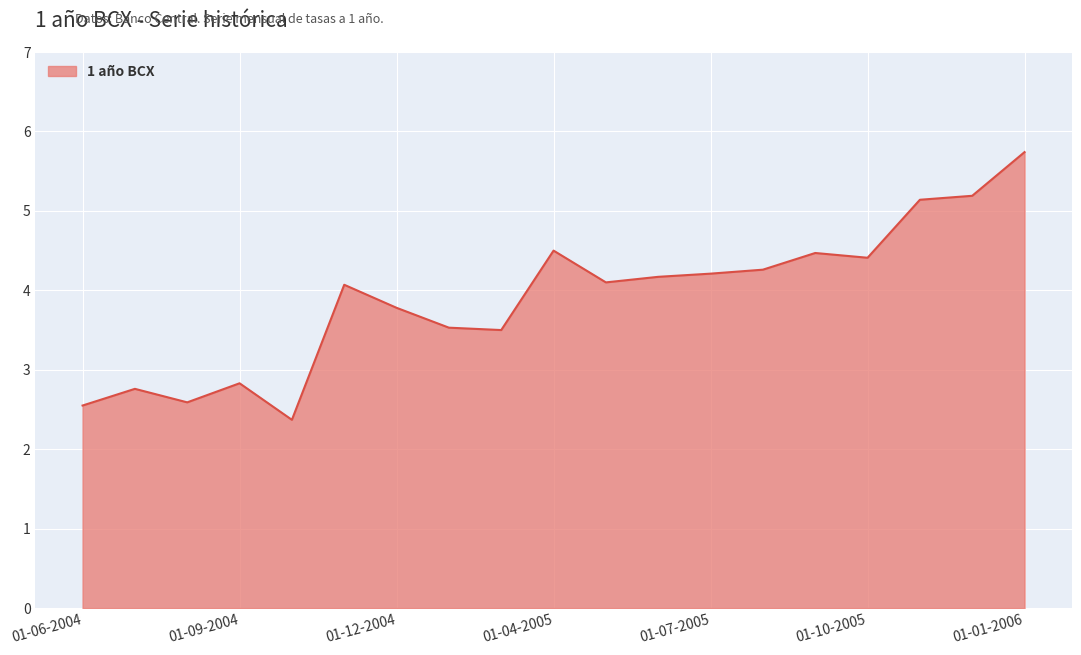

What is the smallest value displayed?

2.4